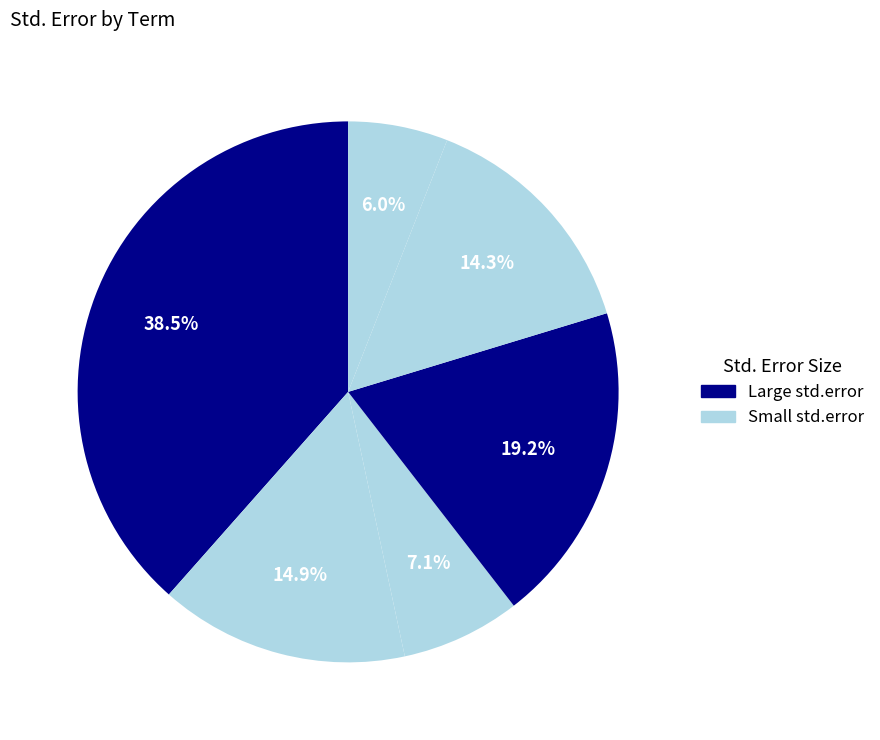

Does any single category account for the majority?

No